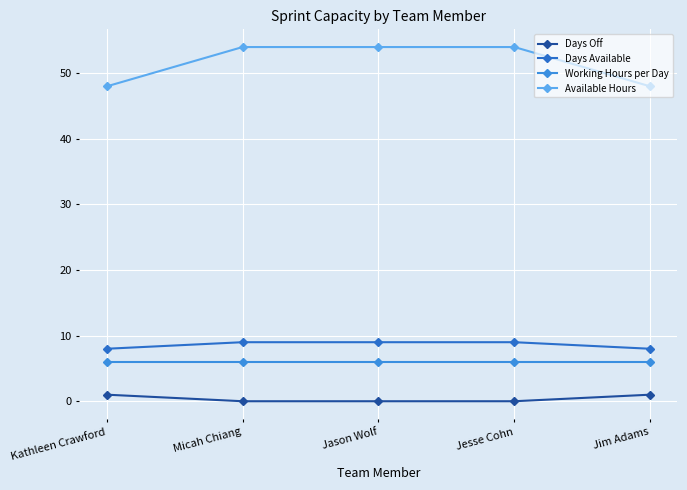

At how many categories does at least one series exceed 13?

5